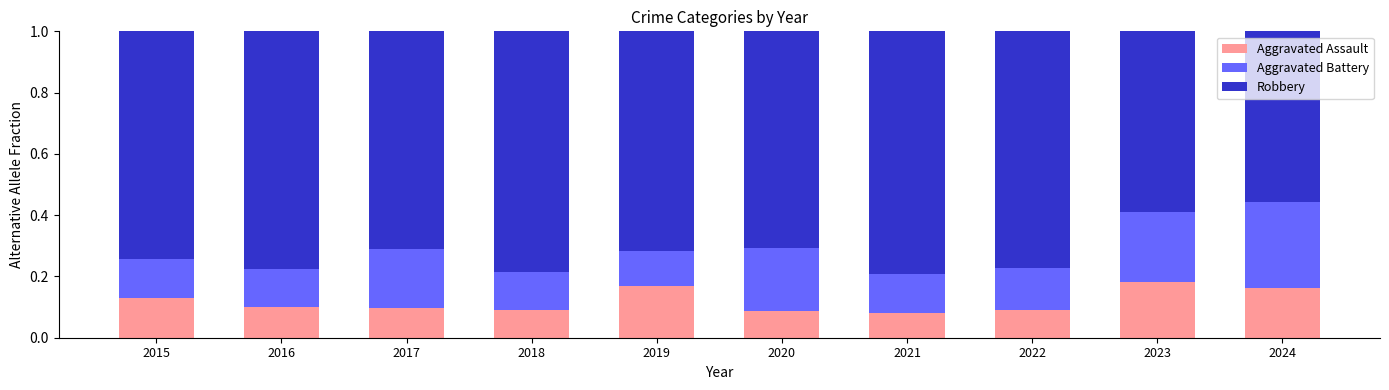

What is the total value across all series at 2017?

1.0